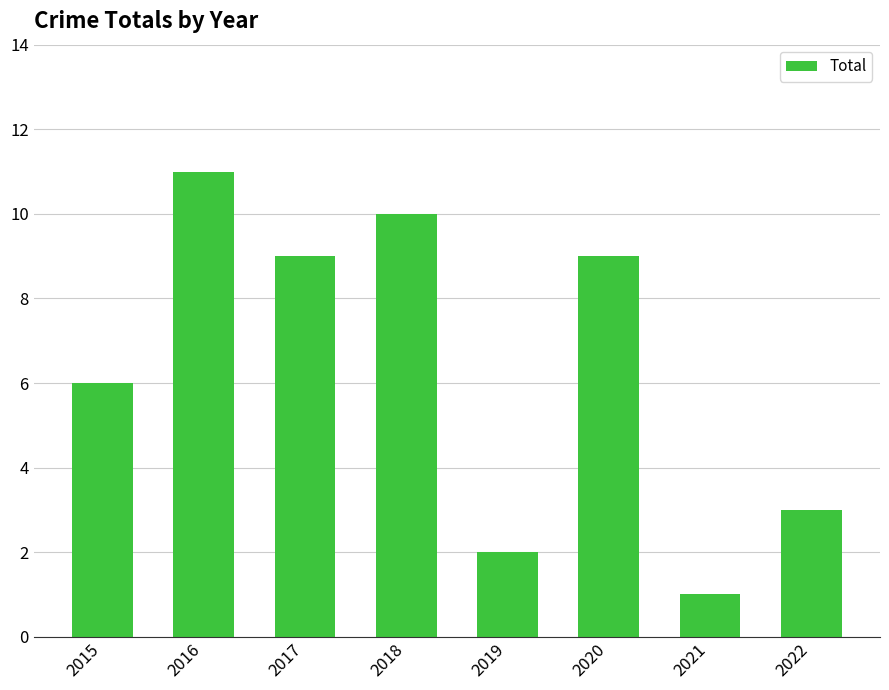

Reading right to left, list all the values displayed in this chart.

3	1	9	2	10	9	11	6